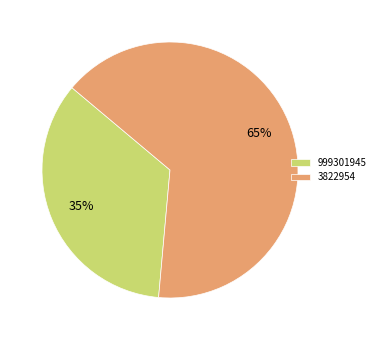

What percentage is the 3822954 slice, to the nearest percent?

65%